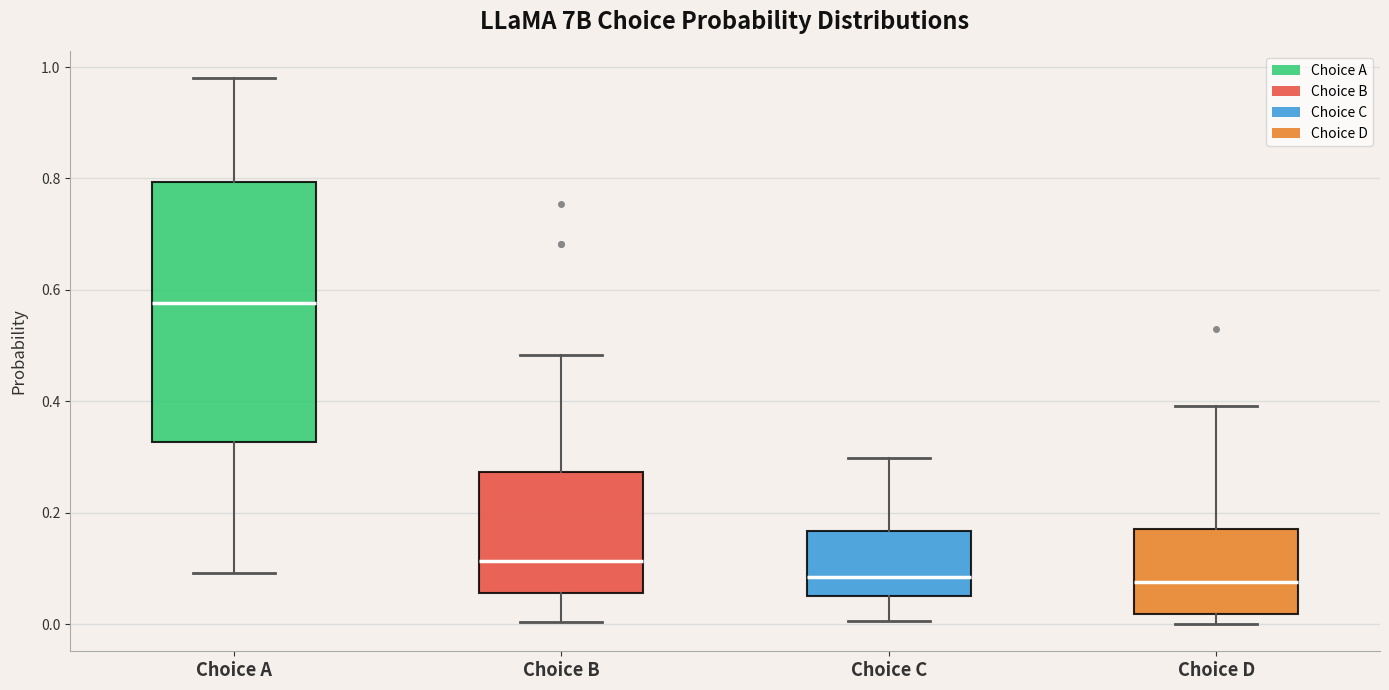

Reading left to right, transcribe this box plot: for each box, give where its median line is, the range the box spans, and where its two whiskers end, as read against the y-axis. The values are not printed on the chart, so give them approximately, as read against the axis.

Choice A: median 0.58, box 0.32 to 0.80, whiskers 0.10 to 0.98
Choice B: median 0.12, box 0.06 to 0.28, whiskers 0.00 to 0.48
Choice C: median 0.08, box 0.06 to 0.16, whiskers 0.00 to 0.30
Choice D: median 0.08, box 0.02 to 0.18, whiskers 0.00 to 0.40